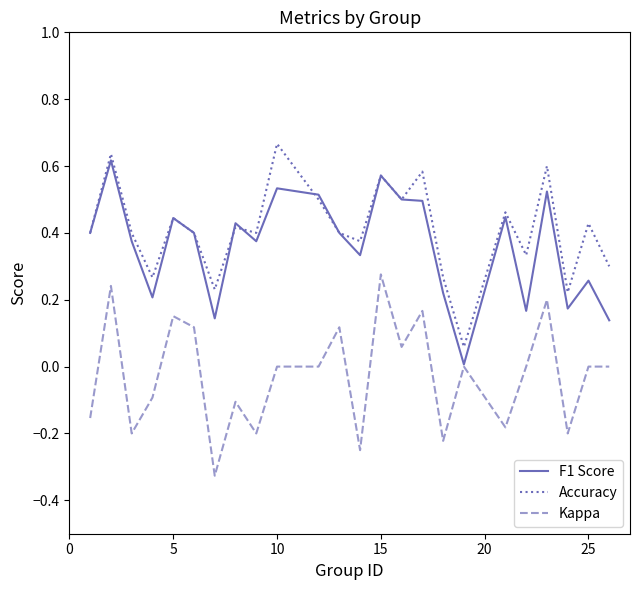

True or false: Accuracy and Kappa intersect in this chart.

False